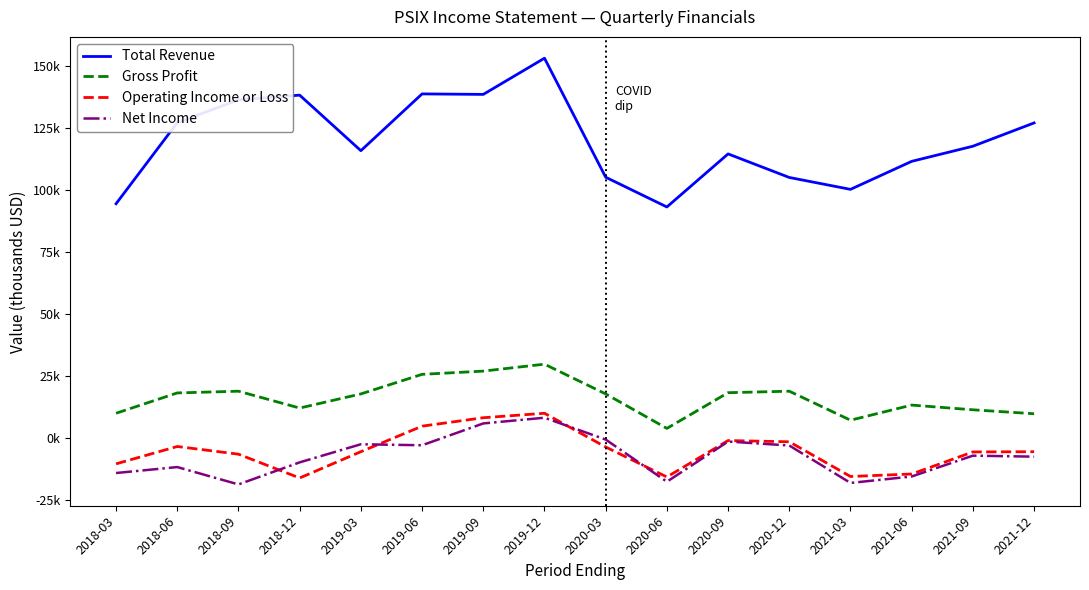

True or false: Gross Profit and Net Income cross at least once.

False